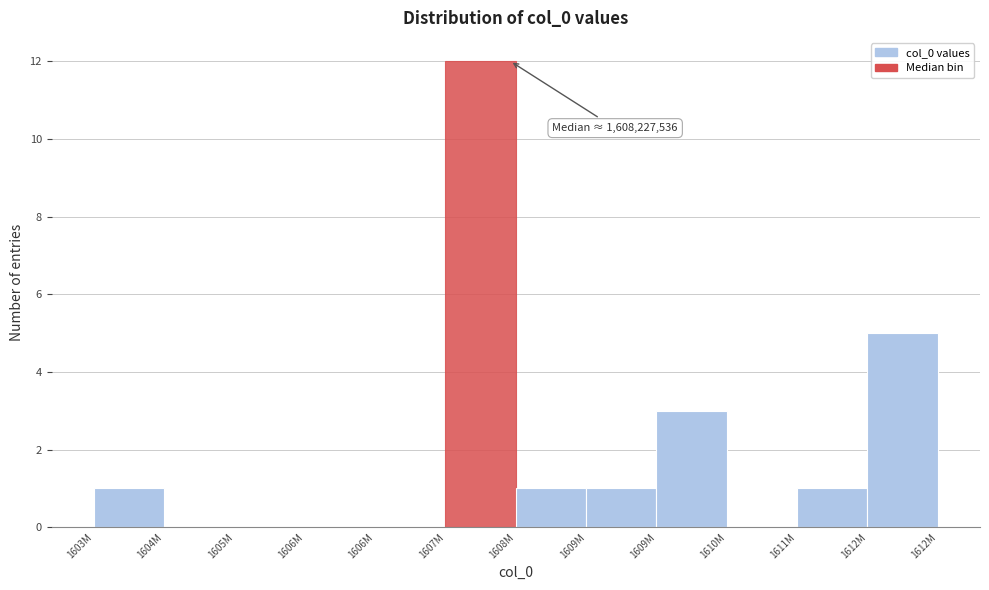

Count the number of data series in this chart.

1